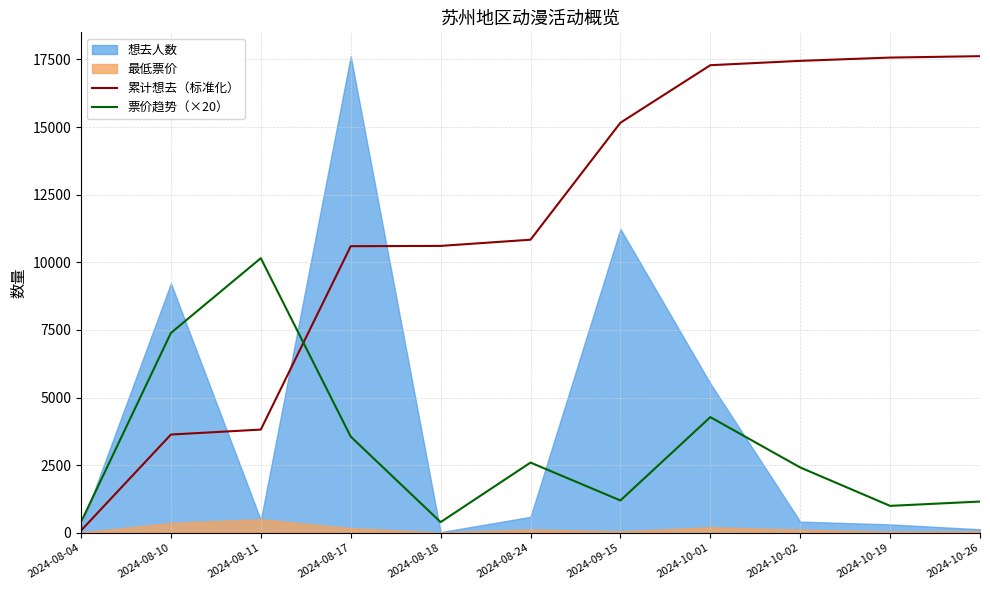

What is the label of the 2nd point from the left?

2024-08-10